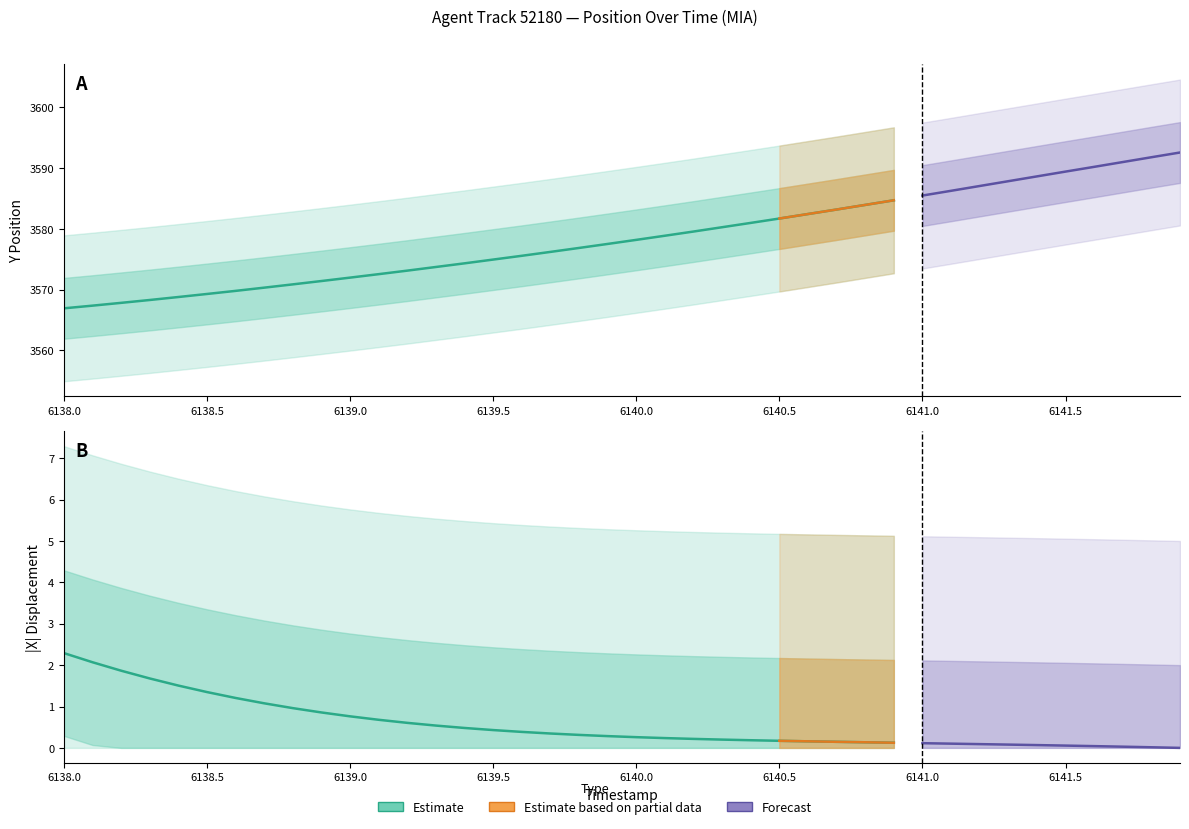

True or false: Y has a value of 3581.7 at 6140.5.

True